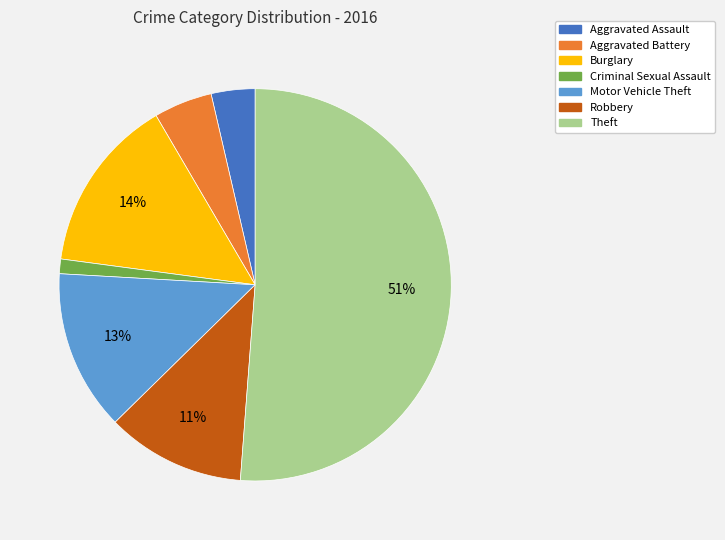

Rank the categories by value from highest to lowest.

Theft, Burglary, Motor Vehicle Theft, Robbery, Aggravated Battery, Aggravated Assault, Criminal Sexual Assault